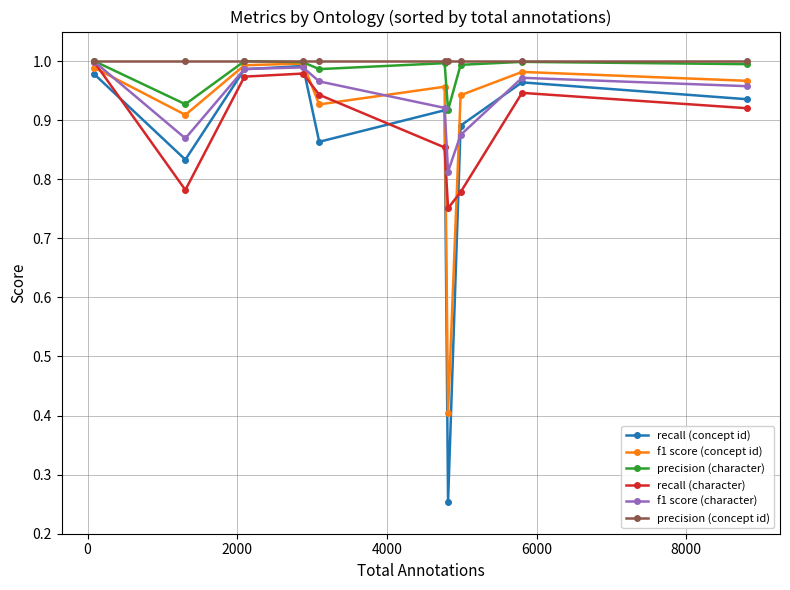

Which series has the widest spread of values?

recall (concept id)